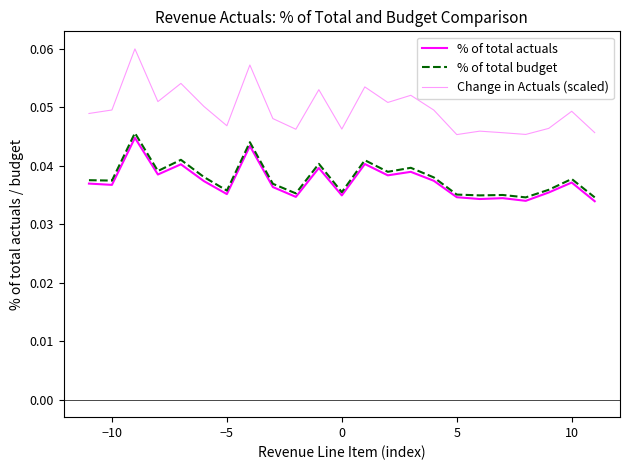

Is this an area chart (filled region under the line)?

No